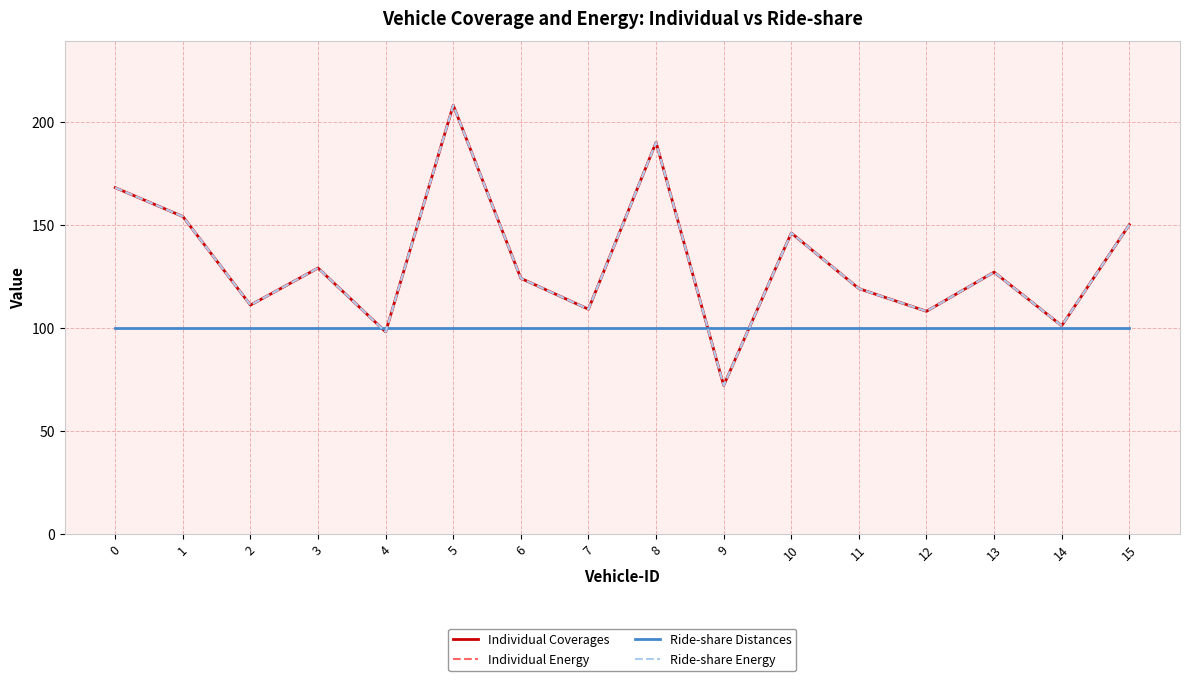

Does the chart have visible grid lines?

Yes